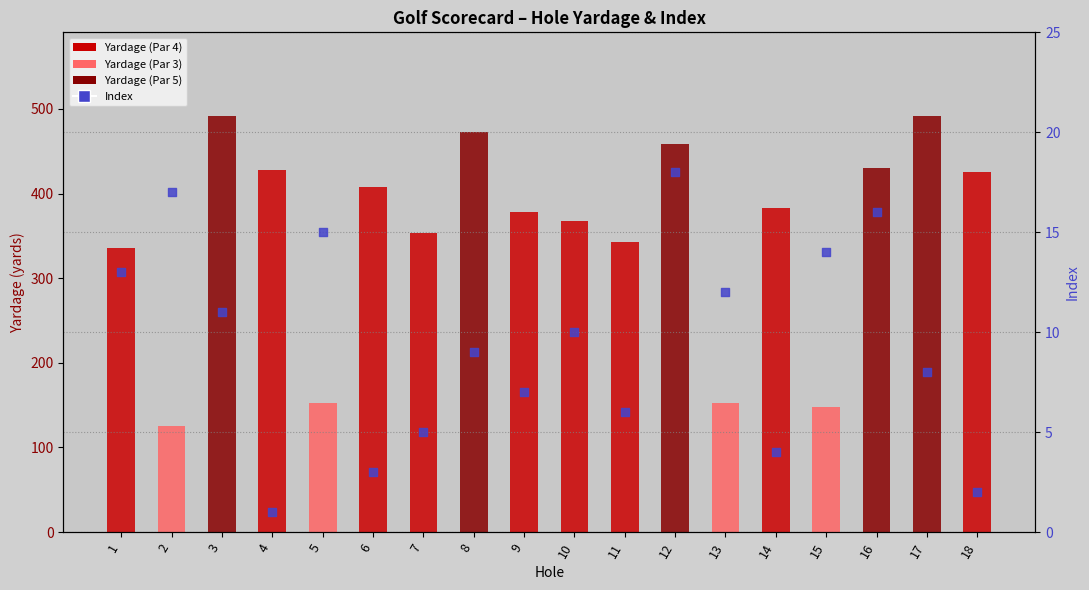

Which series reaches the minimum Y coordinate?

Index